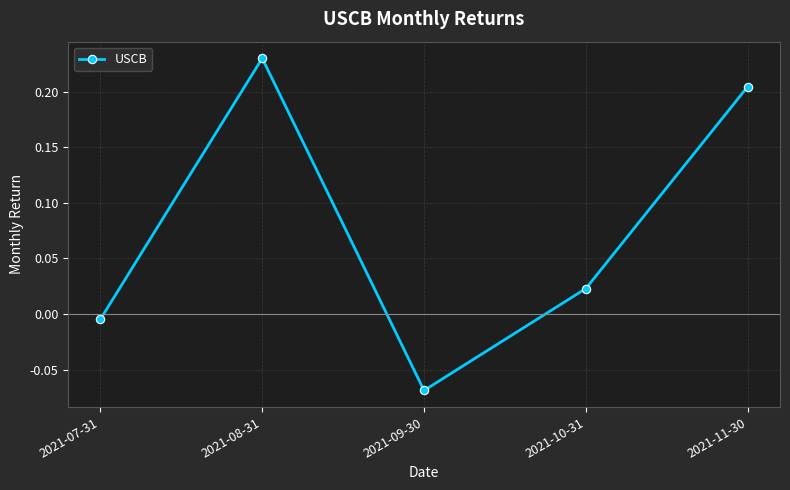

Where is the first local minimum?

2021-09-30